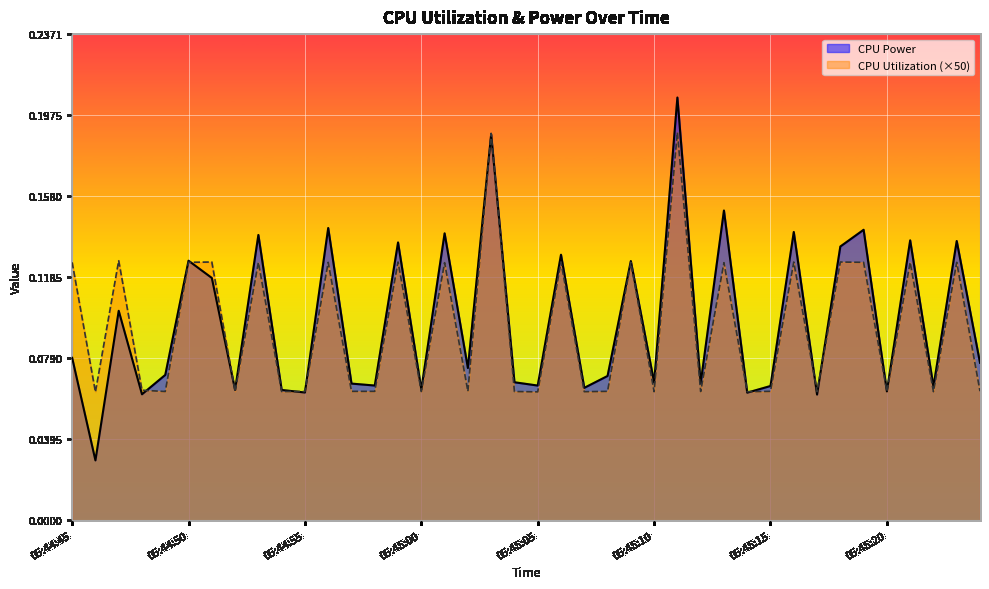

What is the difference between the second highest and minimum values in the CPU Utilization series?

0.1